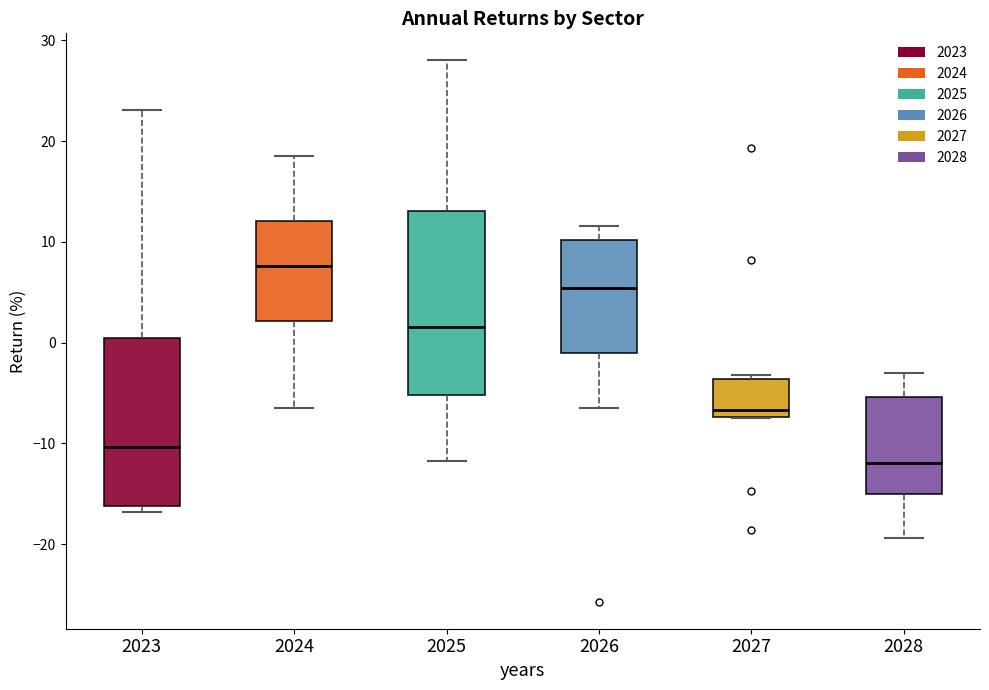

Where does the lower whisker of the box at x = 2024 end on the y-axis? The values are not printed on the chart, so give them approximately, as read against the axis.

-6